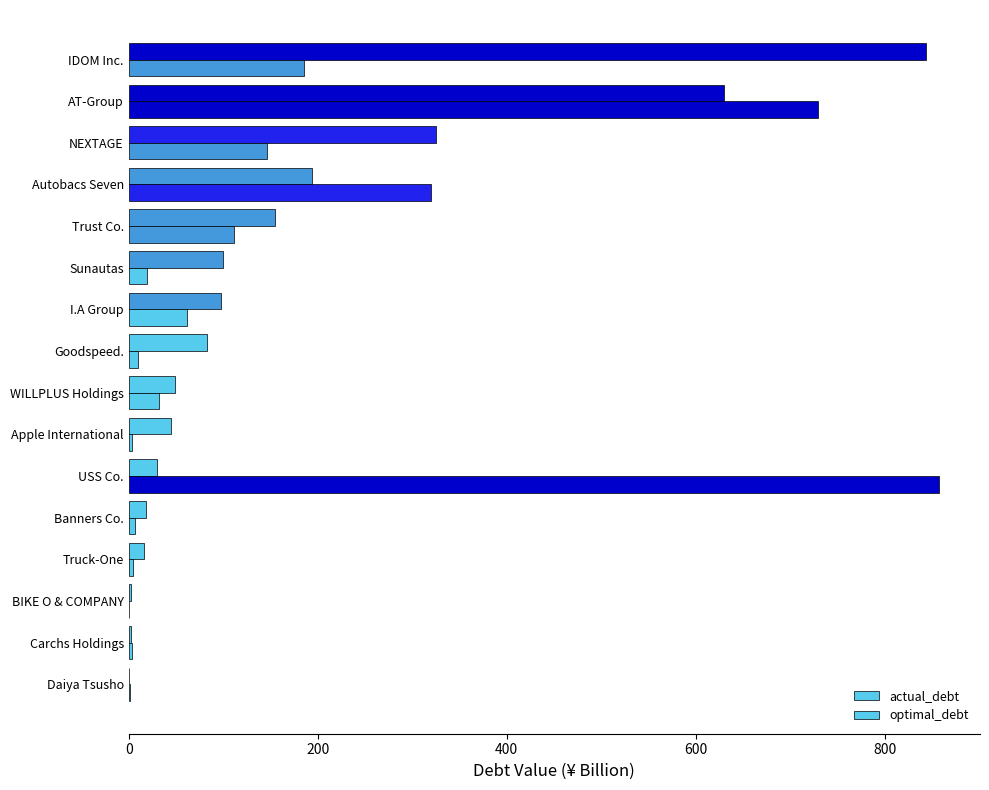

How many values in the actual_debt series exceed 82?

8